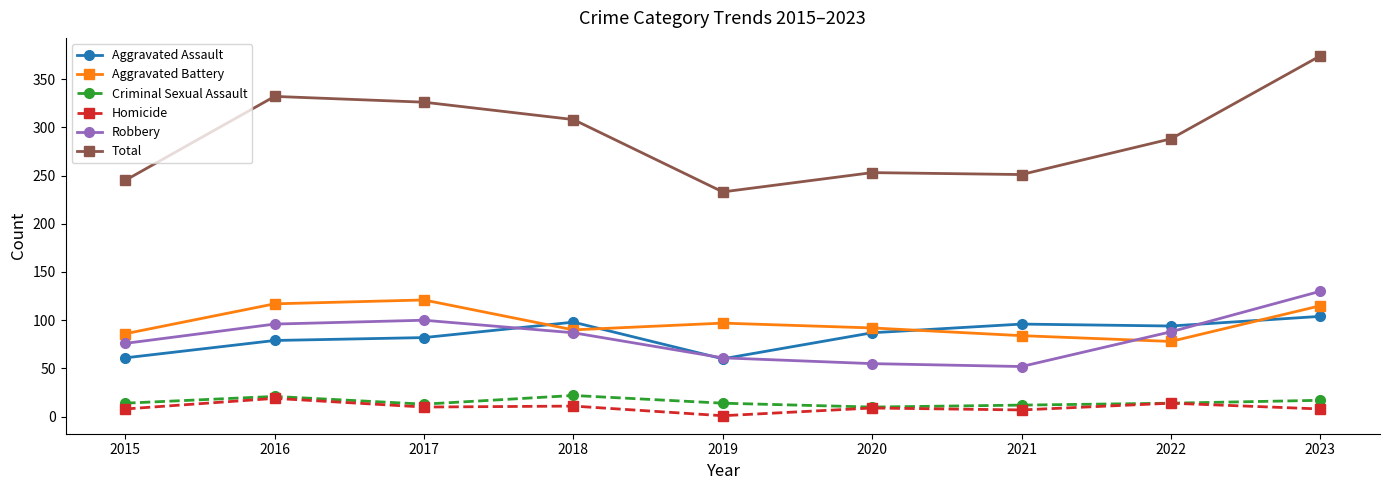

What is the approximate value of Total at 2023, to the nearest 10?

370